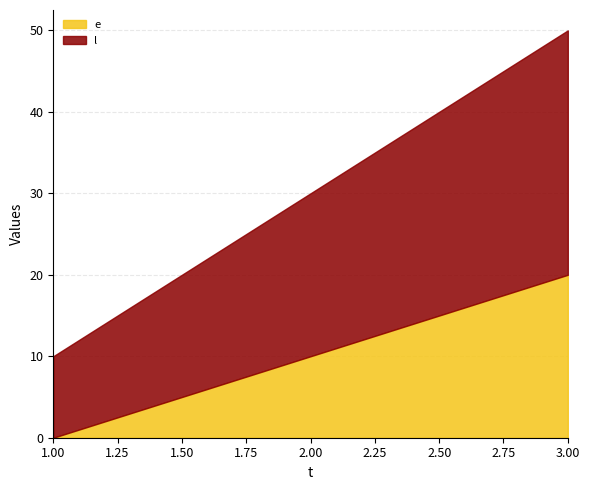

The e series shows -9 at 1. True or false?

False